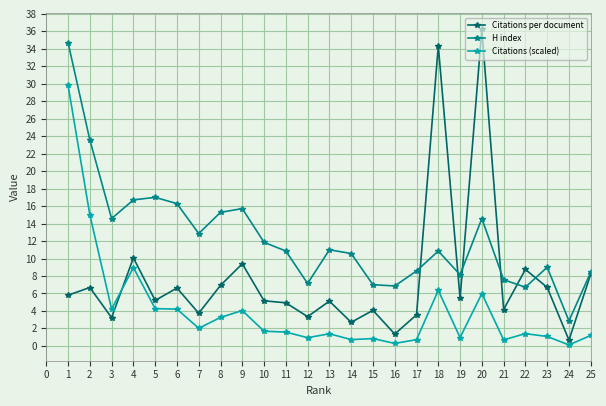

Where is the first local maximum for Citations per document?

2